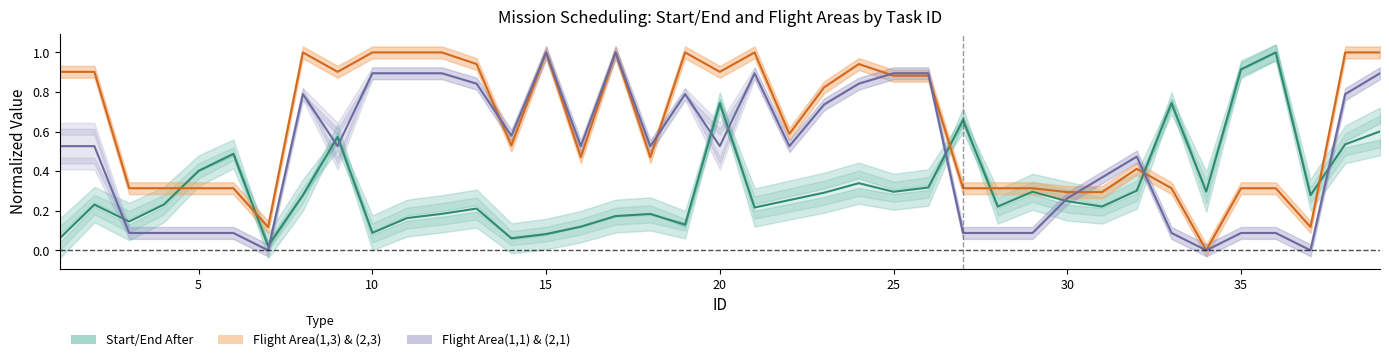

How many intersections are there between Start After and Flight Area(1,3)?

6